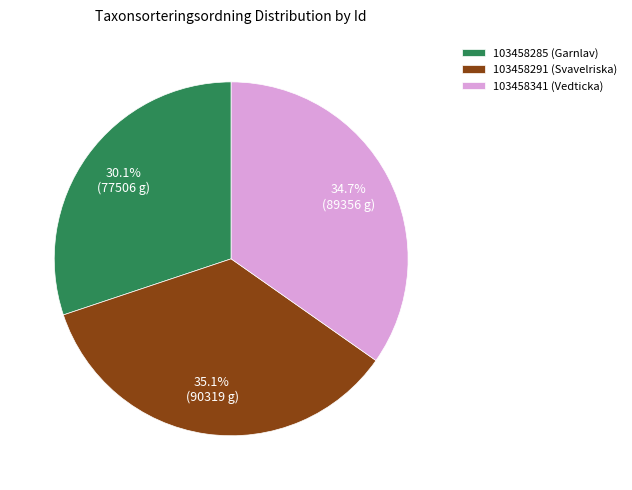

True or false: 103458291 (Svavelriska) accounts for 35% of the total.

True